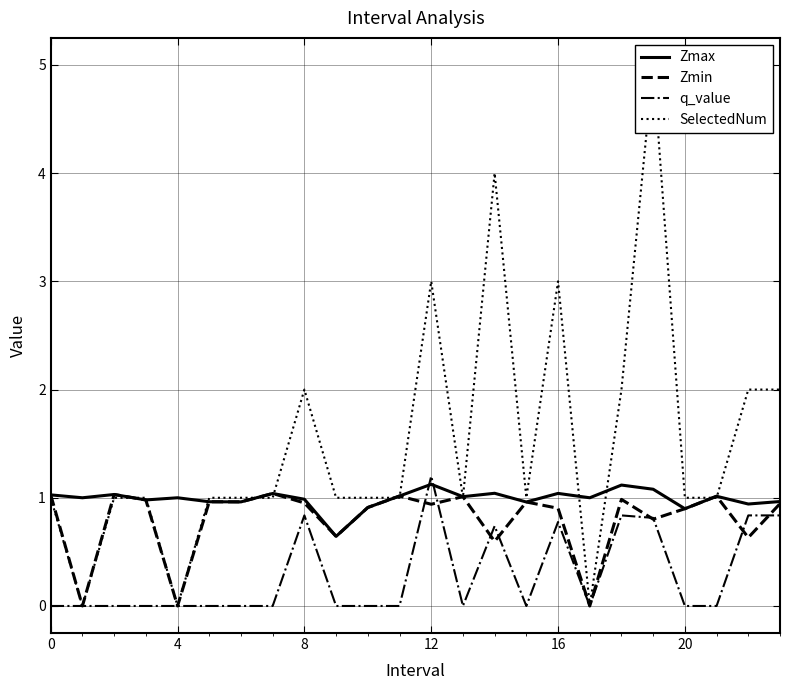

True or false: Zmin has a value of 1.0 at 8.

True